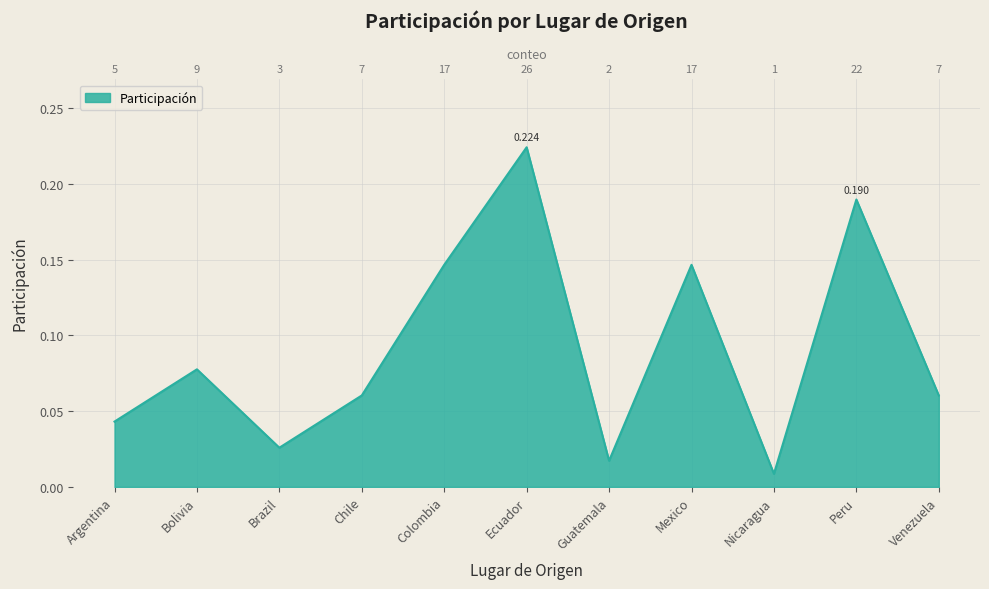

At which label is the value closest to 0?

Nicaragua